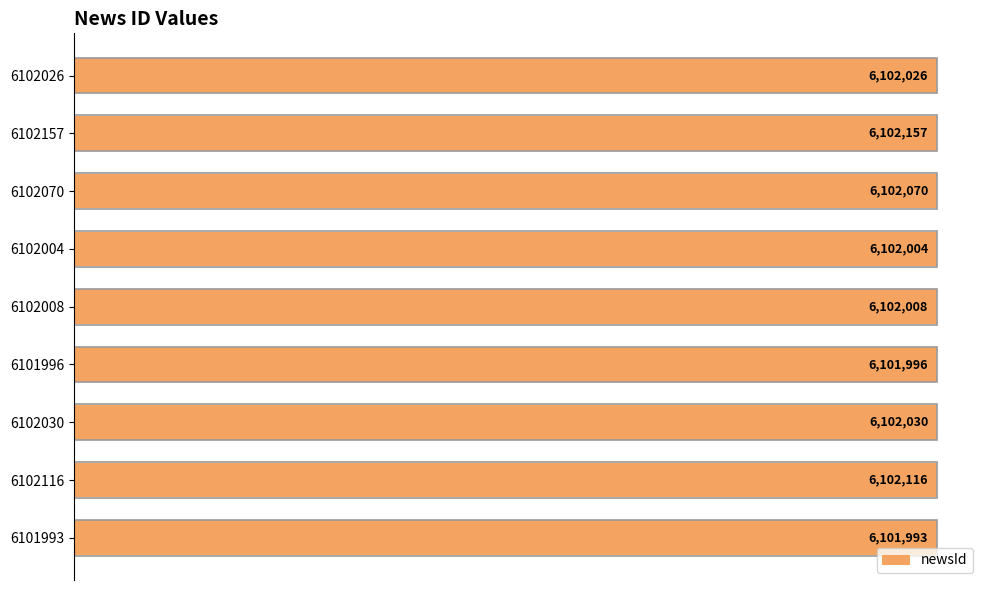

Where is the data nearest to the value 0?

6101993